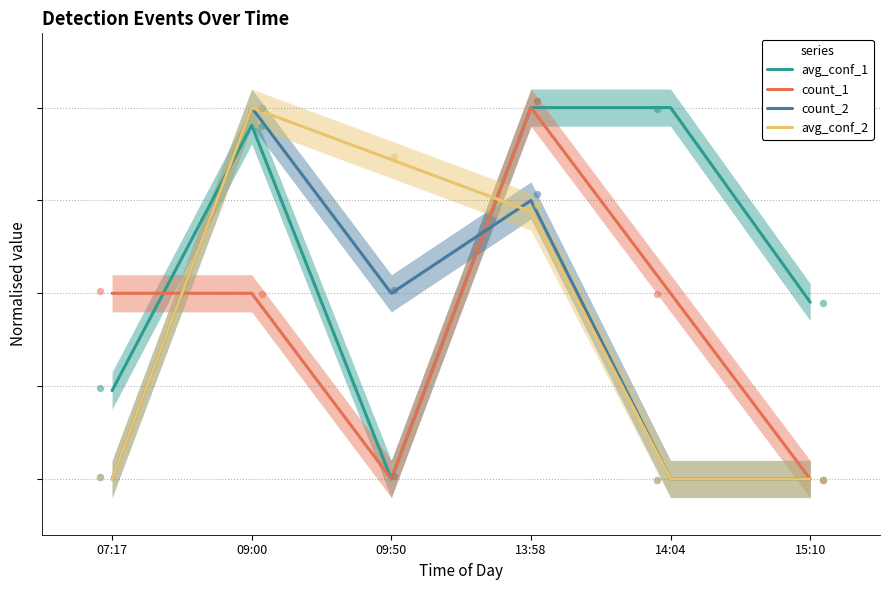

Which series reaches the minimum Y coordinate?

avg_conf_1